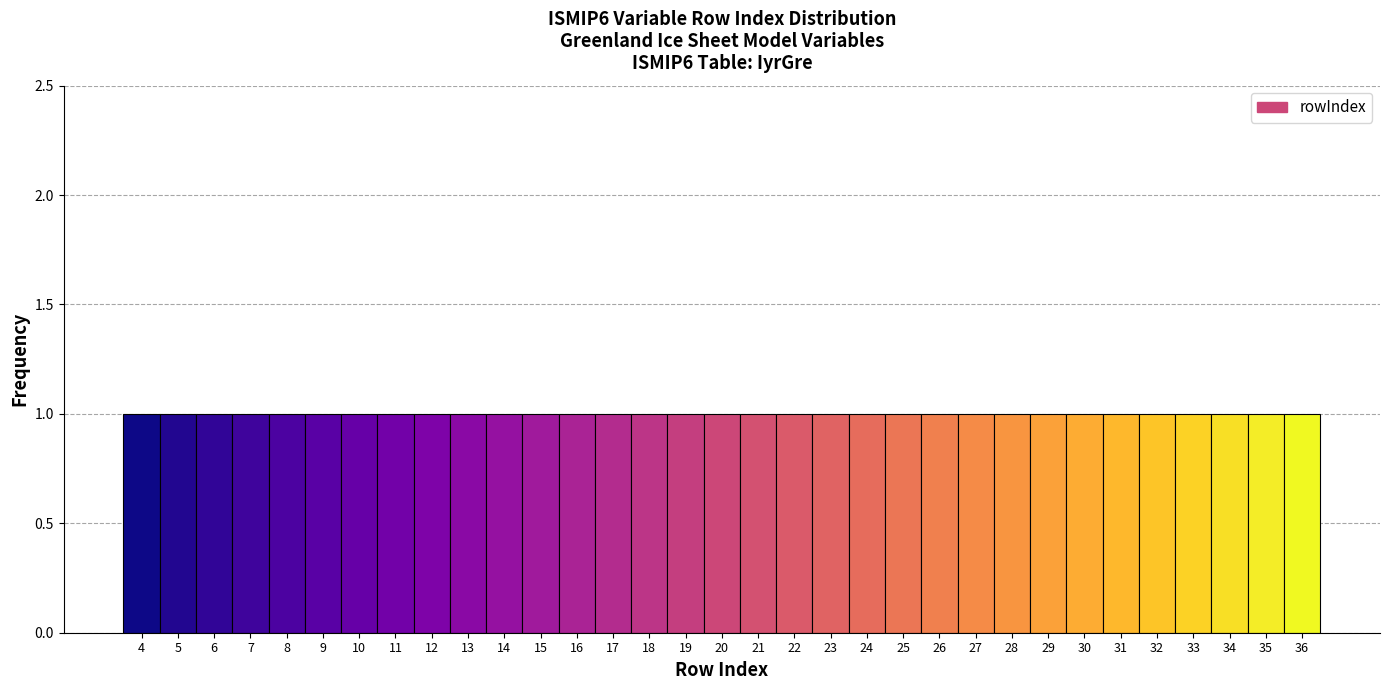

Reading left to right, list every bar in this chart as the range it spans on the x-axis followed by its height. The values are not printed on the chart, so give them approximately, as read against the axis.

3.5 to 4.5: 1
4.5 to 5.5: 1
5.5 to 6.5: 1
6.5 to 7.5: 1
7.5 to 8.5: 1
8.5 to 9.5: 1
9.5 to 10.5: 1
10.5 to 11.5: 1
11.5 to 12.5: 1
12.5 to 13.5: 1
13.5 to 14.5: 1
14.5 to 15.5: 1
15.5 to 16.5: 1
16.5 to 17.5: 1
17.5 to 18.5: 1
18.5 to 19.5: 1
19.5 to 20.5: 1
20.5 to 21.5: 1
21.5 to 22.5: 1
22.5 to 23.5: 1
23.5 to 24.5: 1
24.5 to 25.5: 1
25.5 to 26.5: 1
26.5 to 27.5: 1
27.5 to 28.5: 1
28.5 to 29.5: 1
29.5 to 30.5: 1
30.5 to 31.5: 1
31.5 to 32.5: 1
32.5 to 33.5: 1
33.5 to 34.5: 1
34.5 to 35.5: 1
35.5 to 36.5: 1